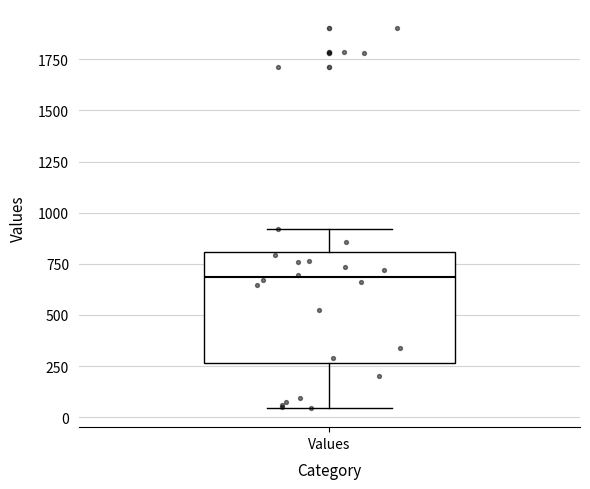

Read this box plot against the y-axis: the position of the median line, the range covered by the box, and the ends of both whiskers. The values are not printed on the chart, so give them approximately, as read against the axis.

median 700, box 250 to 800, whiskers 50 to 900